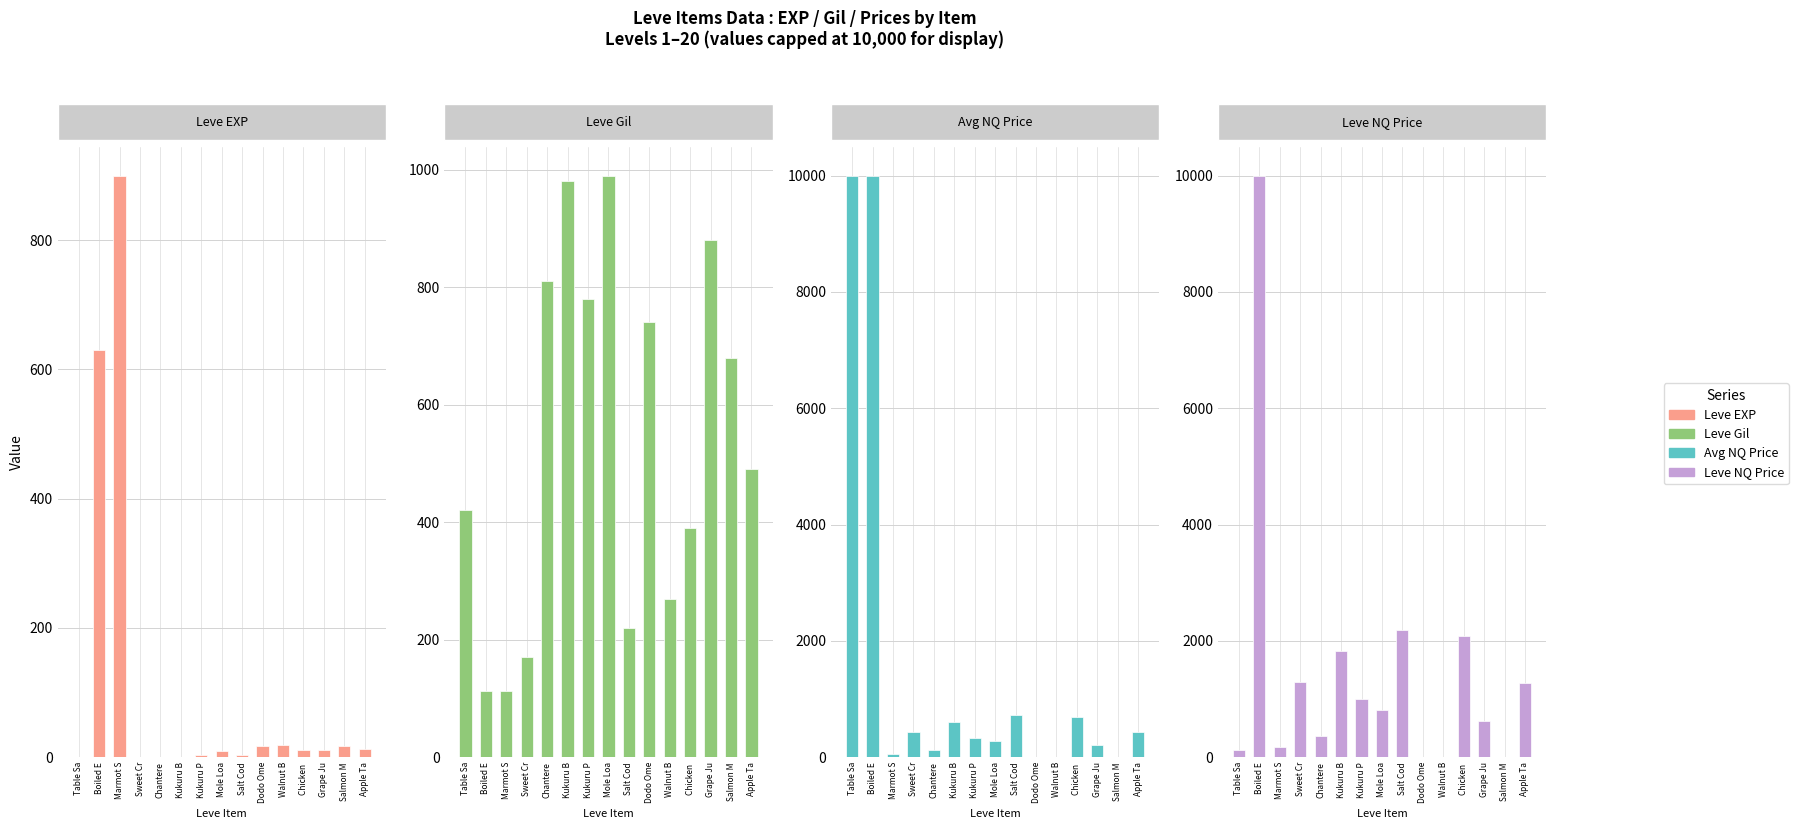

What is the total value across all series at Marmot S?

1242.0